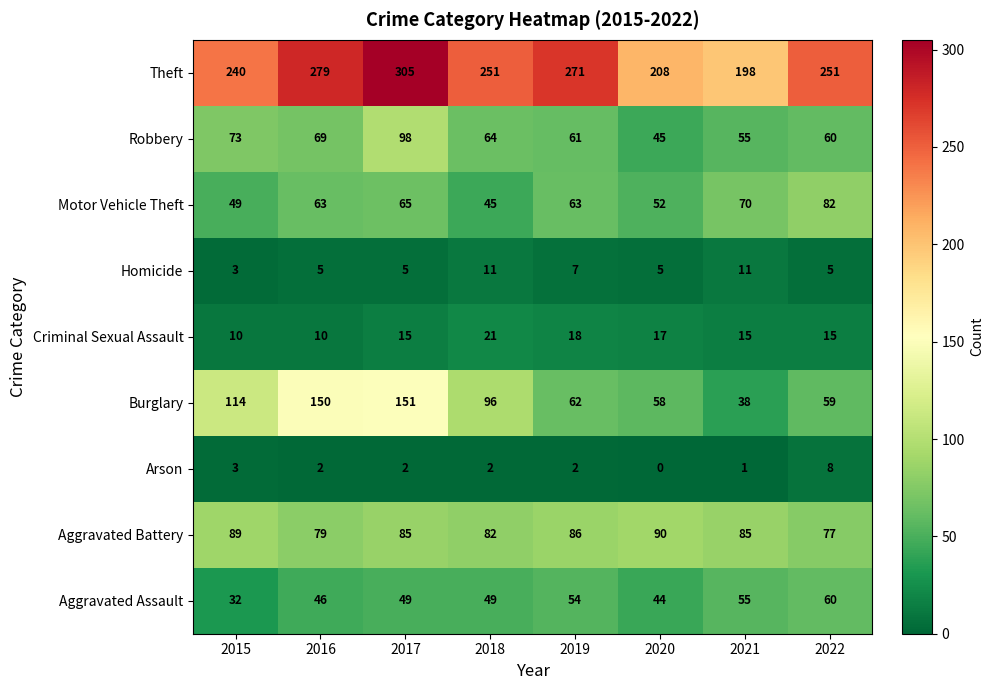

The value of Robbery at 2019 is 18. True or false?

False